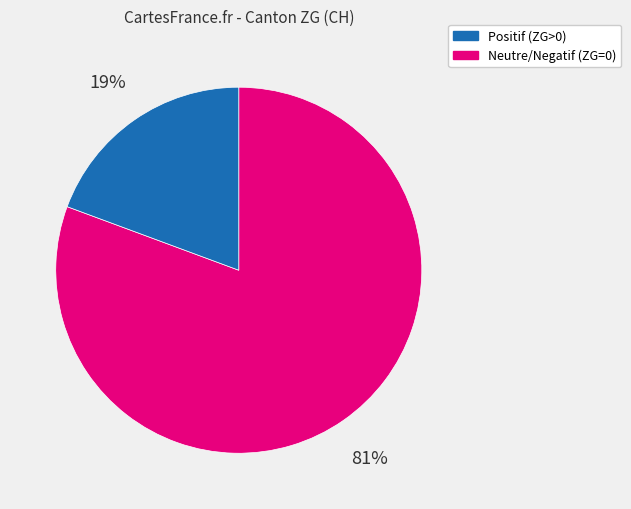

Is there any slice that represents more than half of the pie?

Yes